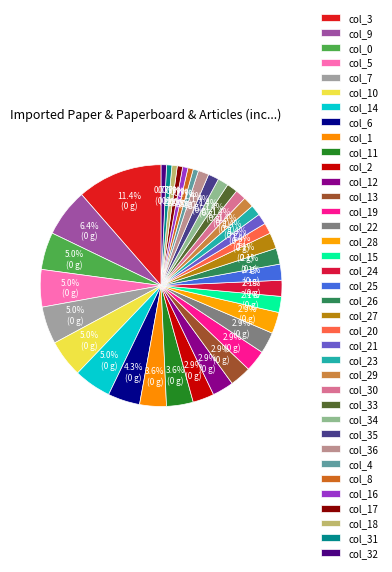

How many segments does this pie chart have?

37